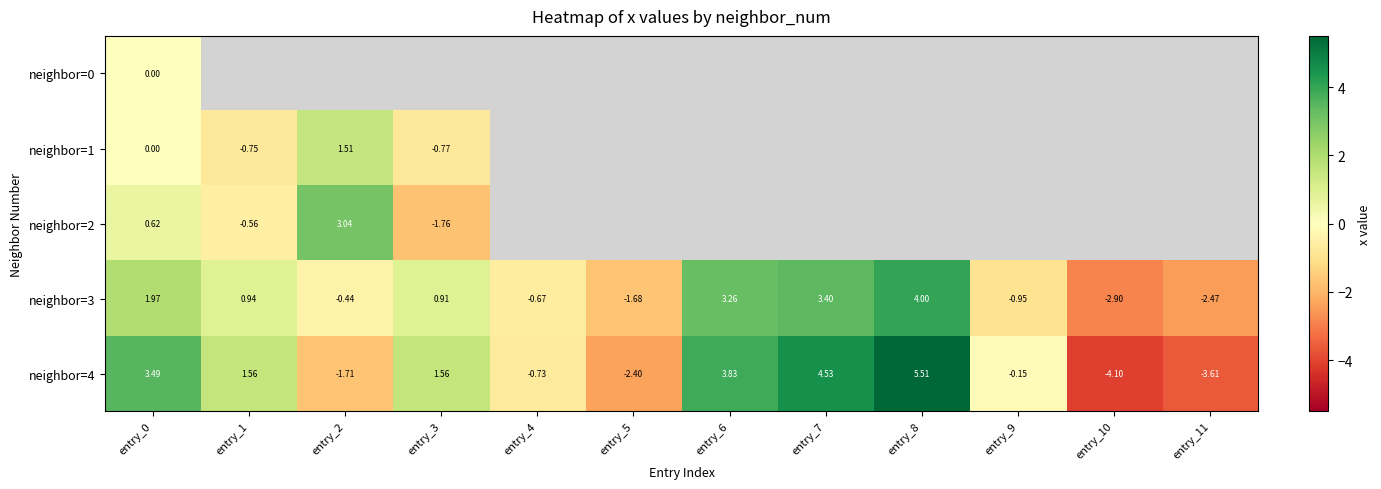

What is the smallest value displayed?

-4.1